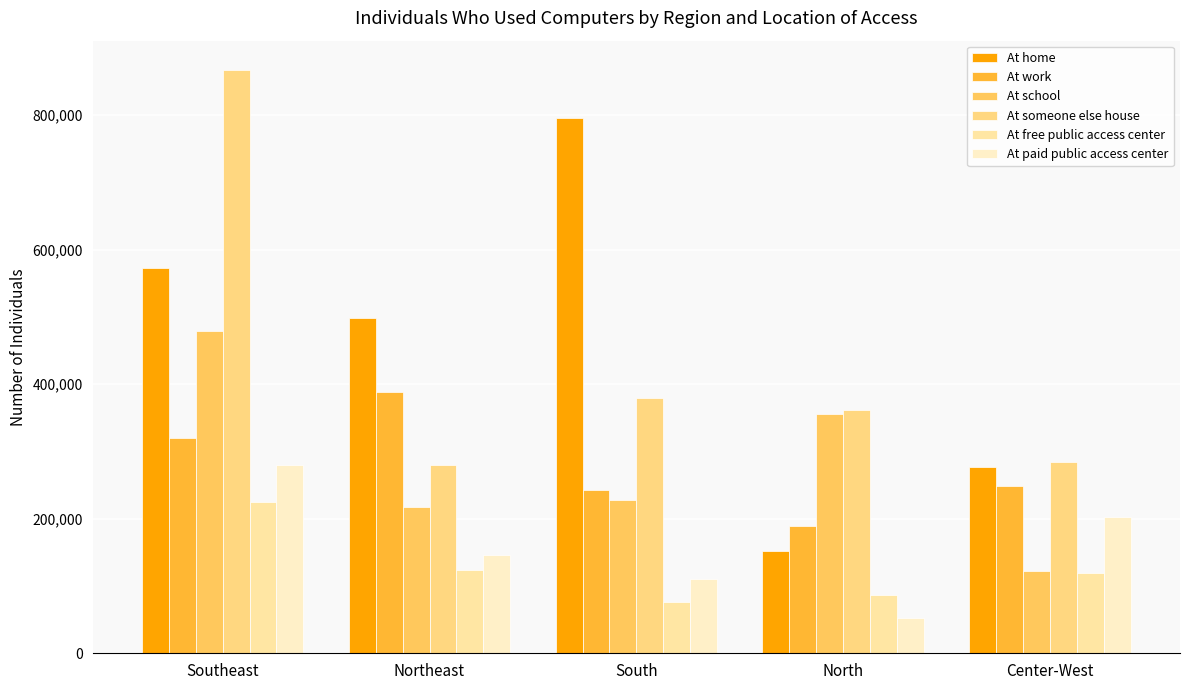

Count the number of categories in the chart.

5